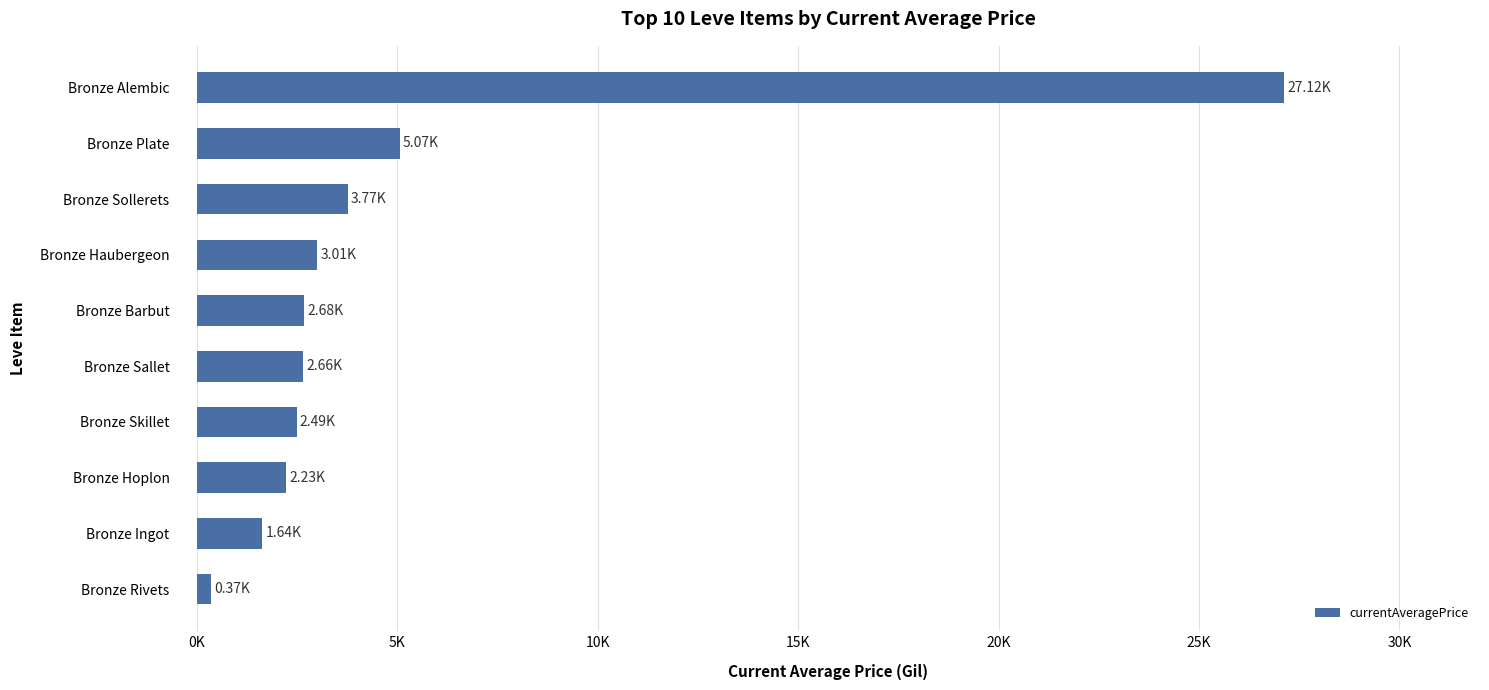

Does the chart contain any negative values?

No